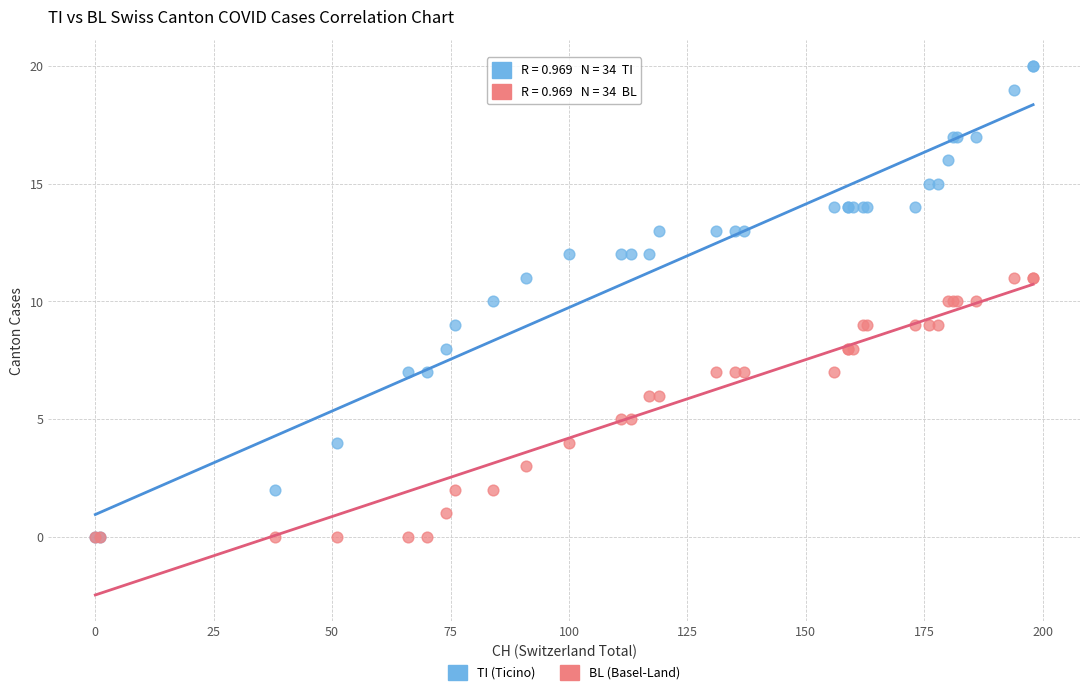

Which series has the largest Y range (max minus min)?

TI (Ticino)